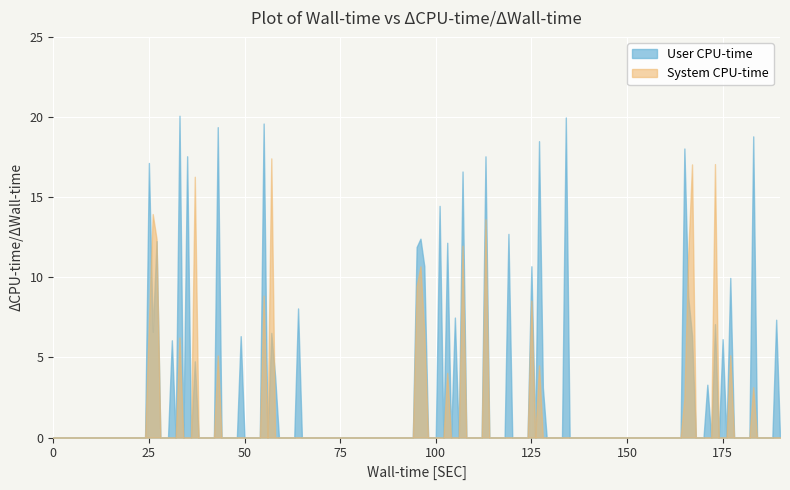

Which series has the largest total across all categories?

User CPU-time